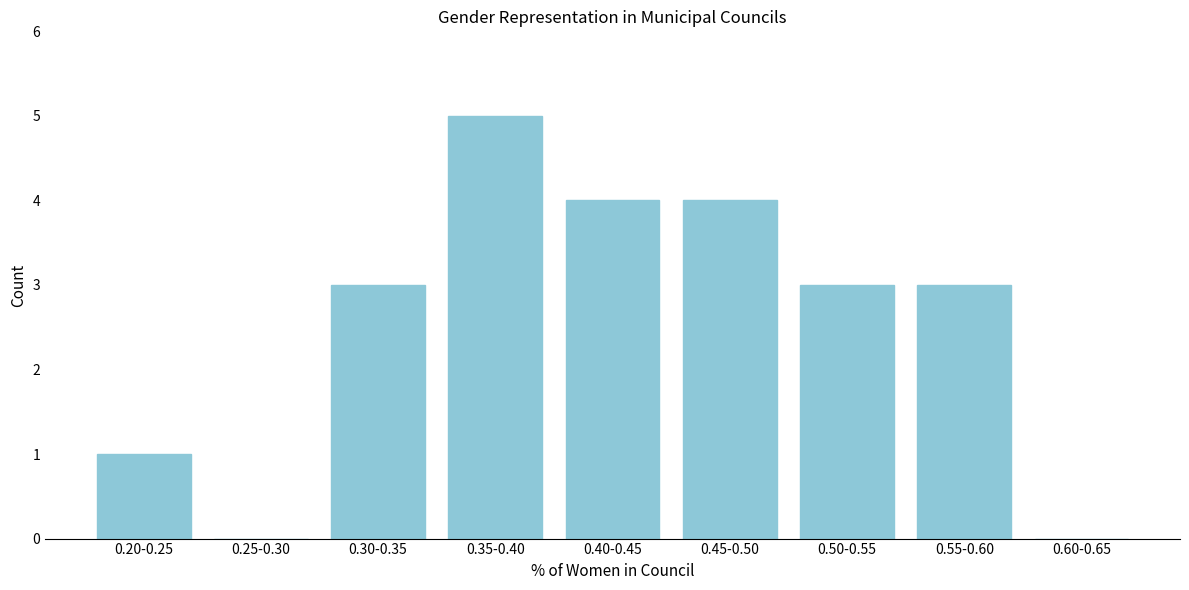

Reading left to right, list all the values displayed in this chart.

0.20-0.25=1	0.25-0.30=0	0.30-0.35=3	0.35-0.40=5	0.40-0.45=4	0.45-0.50=4	0.50-0.55=3	0.55-0.60=3	0.60-0.65=0